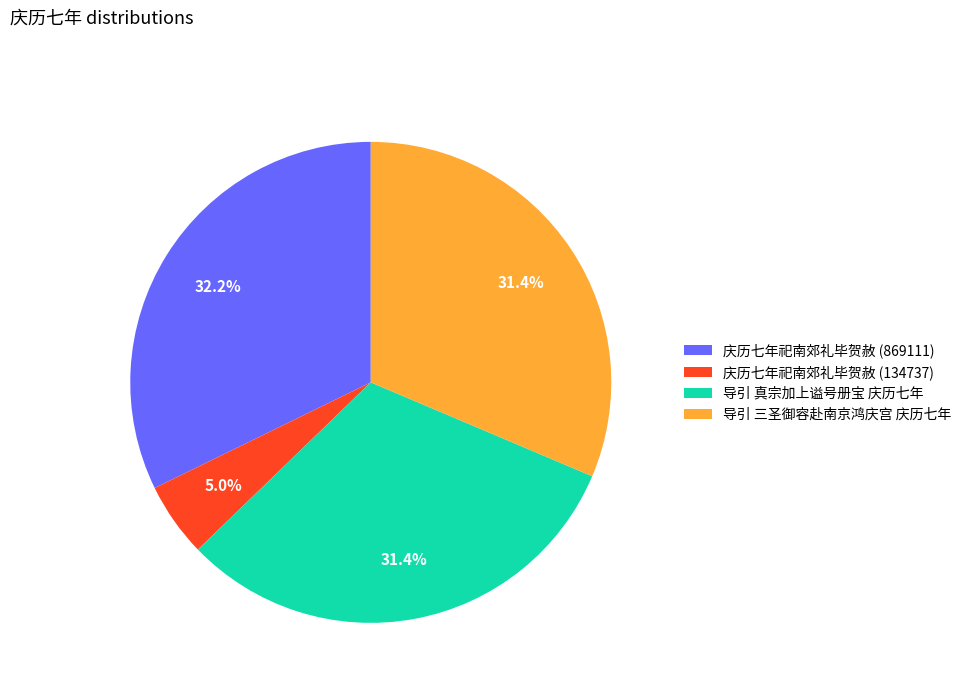

Which has a higher value, 庆历七年祀南郊礼毕贺赦 (134737) or 导引 真宗加上谥号册宝 庆历七年?

导引 真宗加上谥号册宝 庆历七年